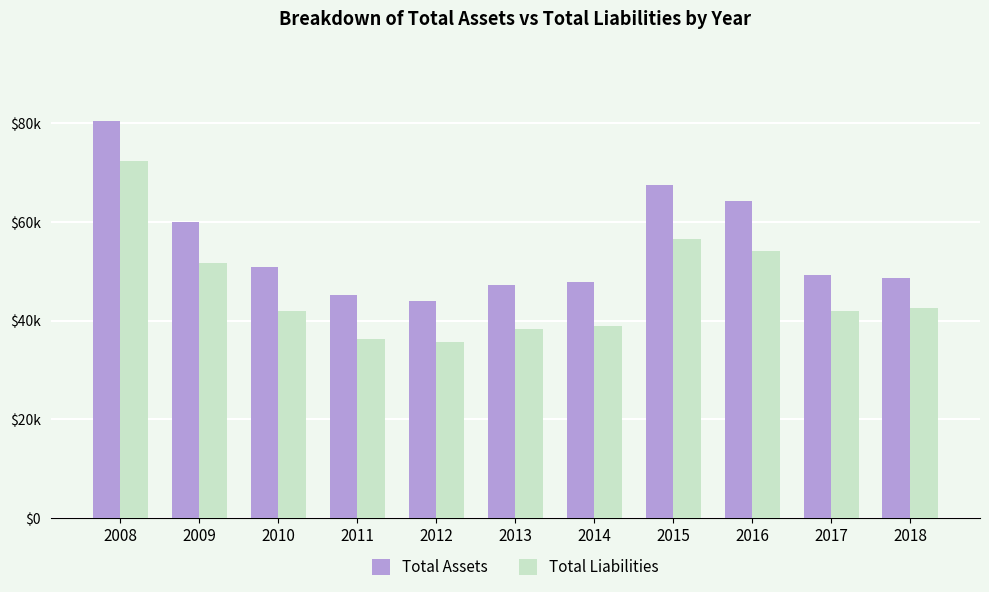

What are all the series names shown in the legend?

Total Assets, Total Liabilities